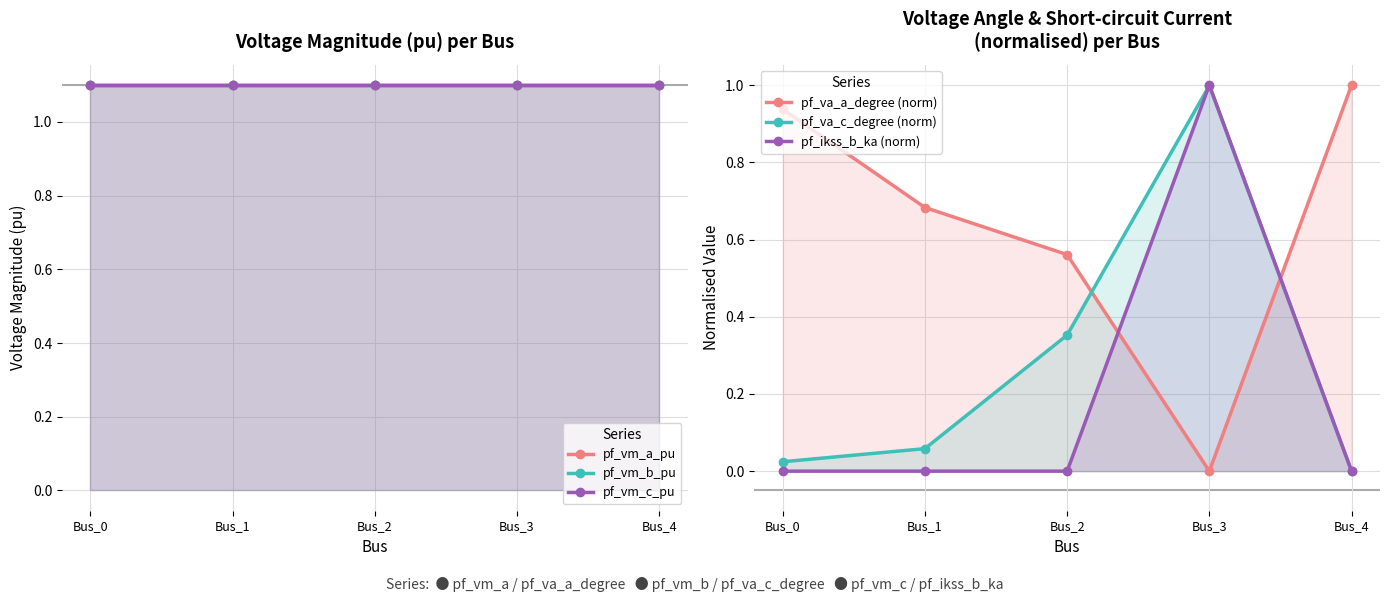

What is the difference between the highest and lowest values at Bus_1?

1.1